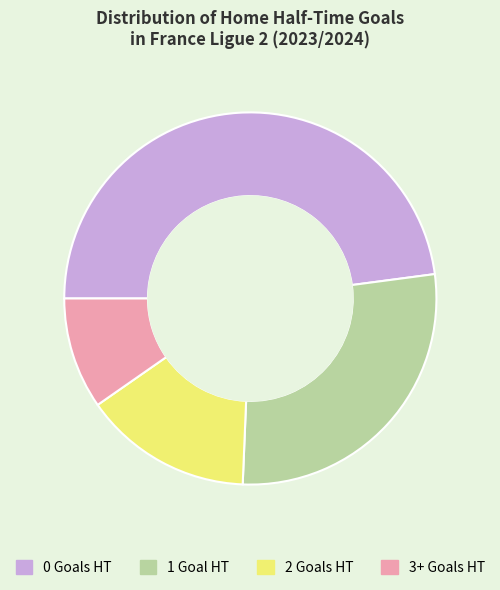

Rank the categories by value from highest to lowest.

0, 1, 2, 3+